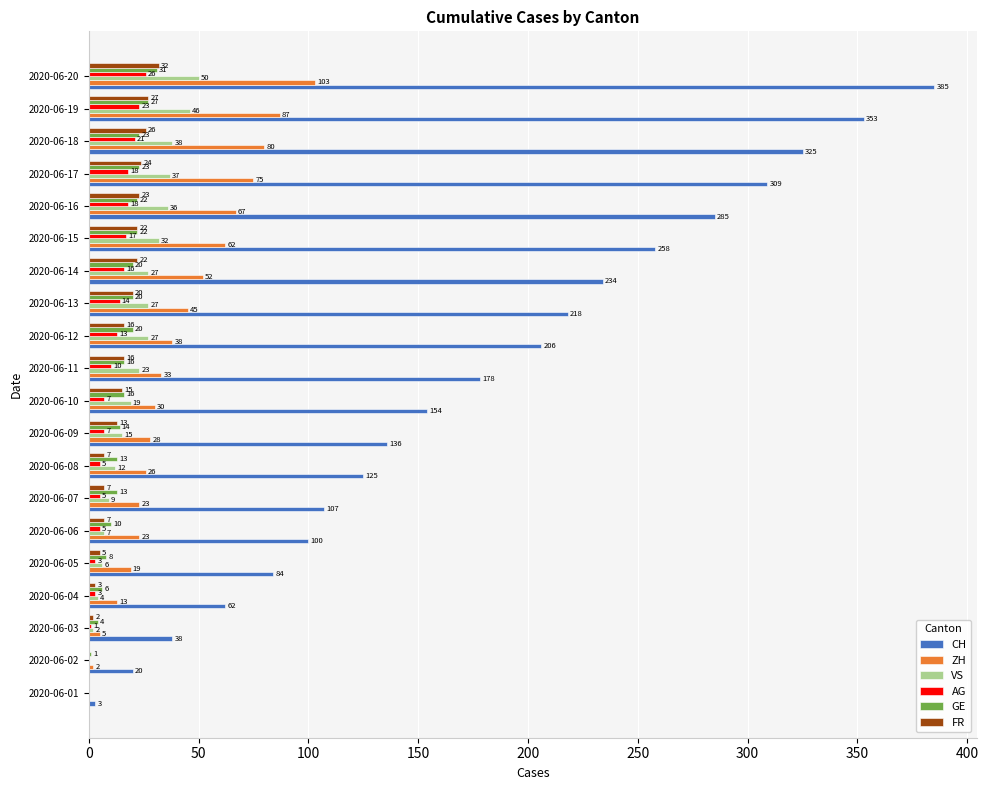

What is the total value across all series at 2020-06-10?

241